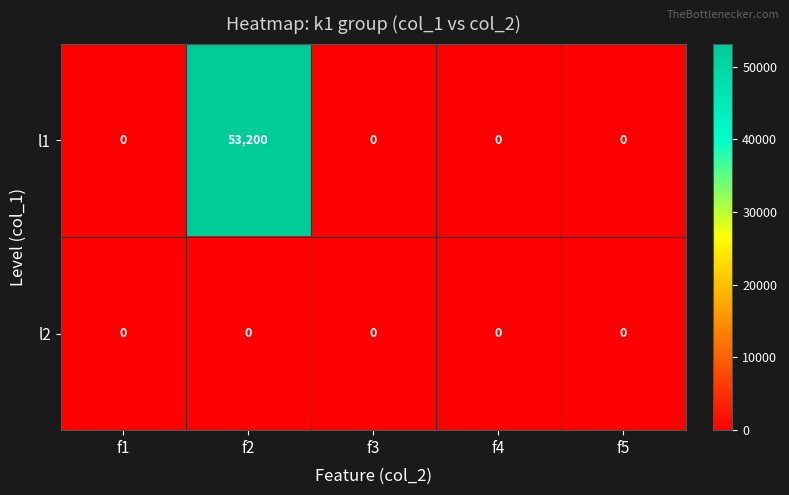

Rank the series by their maximum value, from highest to lowest.

l1, l2